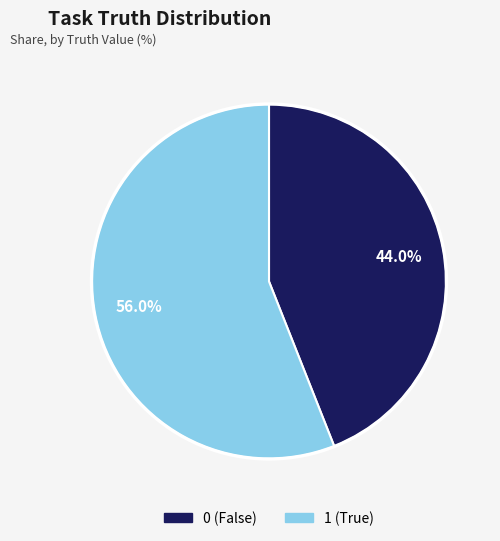

How many slices are in this pie chart?

2